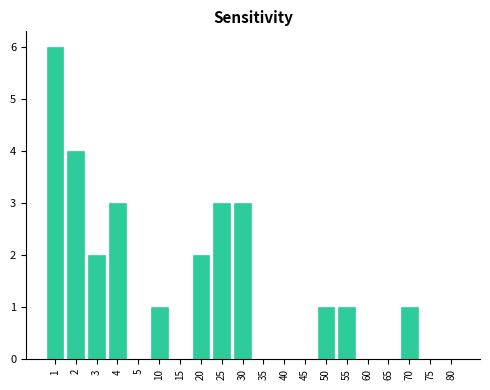

Reading right to left, list all the values displayed in this chart.

80=0	75=0	70=1	65=0	60=0	55=1	50=1	45=0	40=0	35=0	30=3	25=3	20=2	15=0	10=1	5=0	4=3	3=2	2=4	1=6